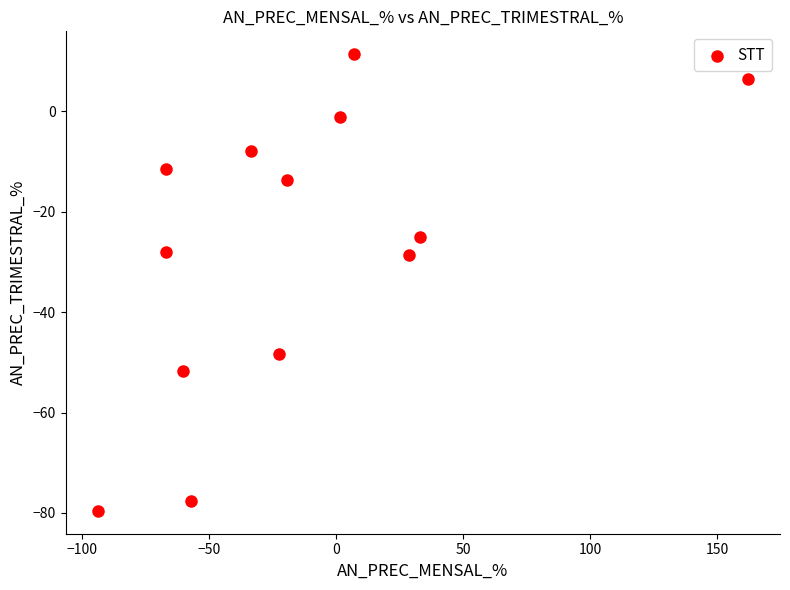

What is the range of Y values (max minus min)?

91.0